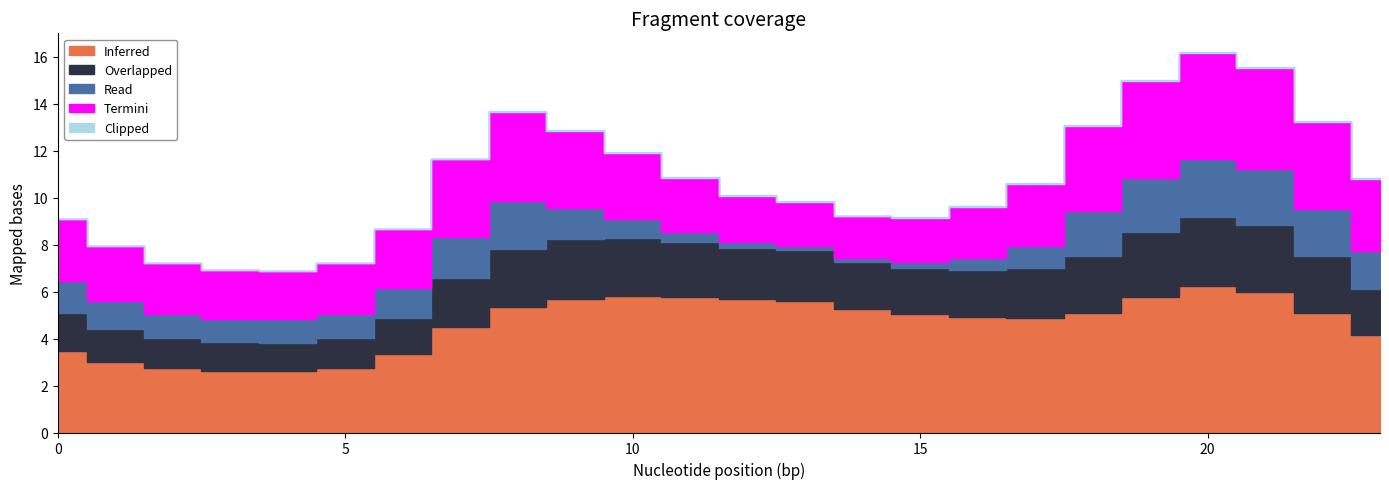

Between 1 and 17, which is larger?

17